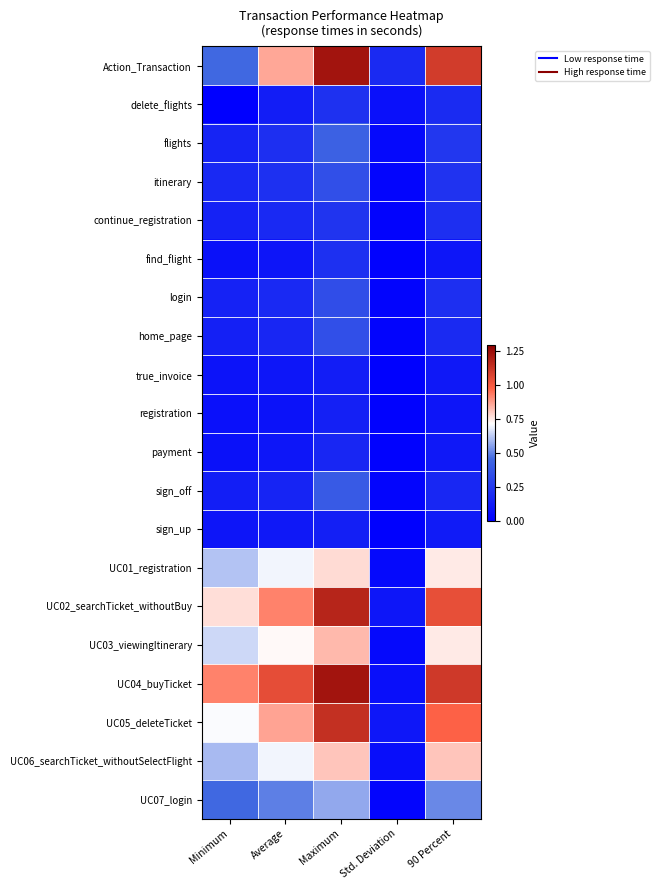

Rank the series by their maximum value, from lowest to highest.

true_invoice, sign_up, registration, payment, find_flight, delete_flights, continue_registration, login, home_page, itinerary, sign_off, flights, UC07_login, UC01_registration, UC06_searchTicket_withoutSelectFlight, UC03_viewingItinerary, UC05_deleteTicket, UC02_searchTicket_withoutBuy, Action_Transaction, UC04_buyTicket